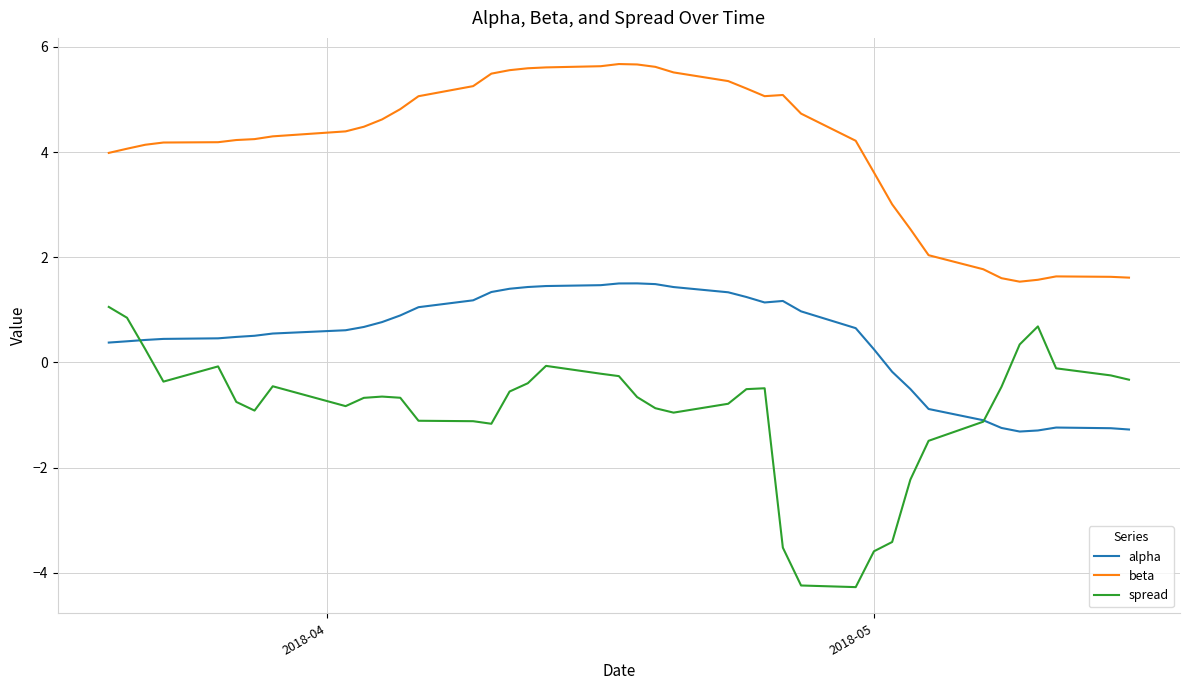

What is the sum of all alpha values?

18.3